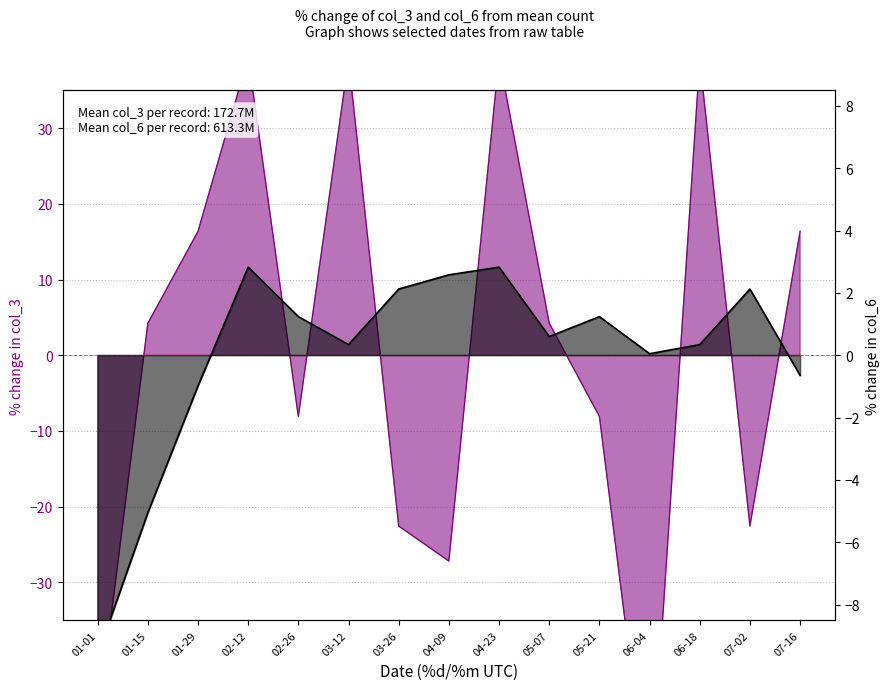

Reading right to left, list all the values displayed in this chart.

col_3 line: 07-16=16.4	07-02=-22.5	06-18=39.1	06-04=-60.9	05-21=-8.1	05-07=4.2	04-23=39.4	04-09=-27.2	03-26=-22.5	03-12=39.1	02-26=-8.1	02-12=39.4	01-29=16.4	01-15=4.2	01-01=-48.7
col_6 line: 07-16=-0.6	07-02=2.1	06-18=0.3	06-04=0.0	05-21=1.2	05-07=0.6	04-23=2.8	04-09=2.6	03-26=2.1	03-12=0.3	02-26=1.2	02-12=2.8	01-29=-1.0	01-15=-5.0	01-01=-9.6